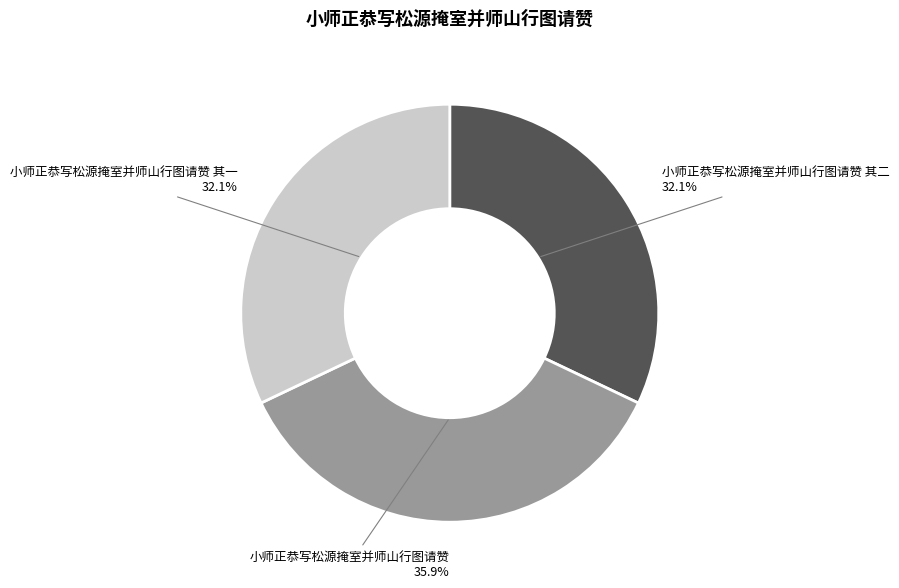

Is it true that 小师正恭写松源掩室并师山行图请赞 其二 is 32% of the pie?

True